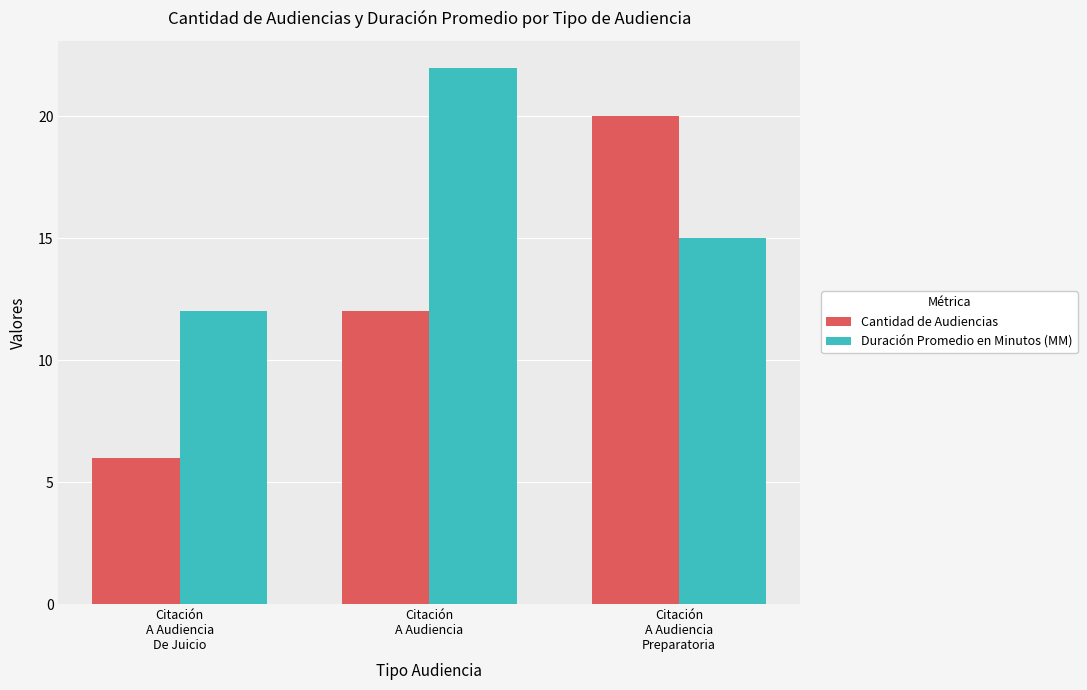

Rank the series by their average value, from highest to lowest.

Duración Promedio en Minutos (MM), Cantidad de Audiencias